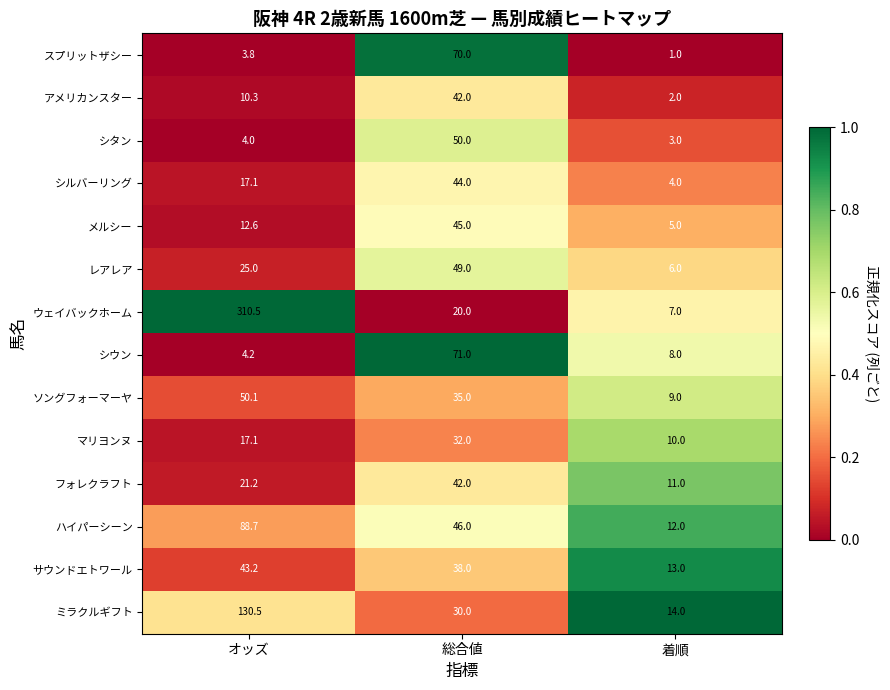

What is the difference between the アメリカンスター values at 総合値 and オッズ?

31.7